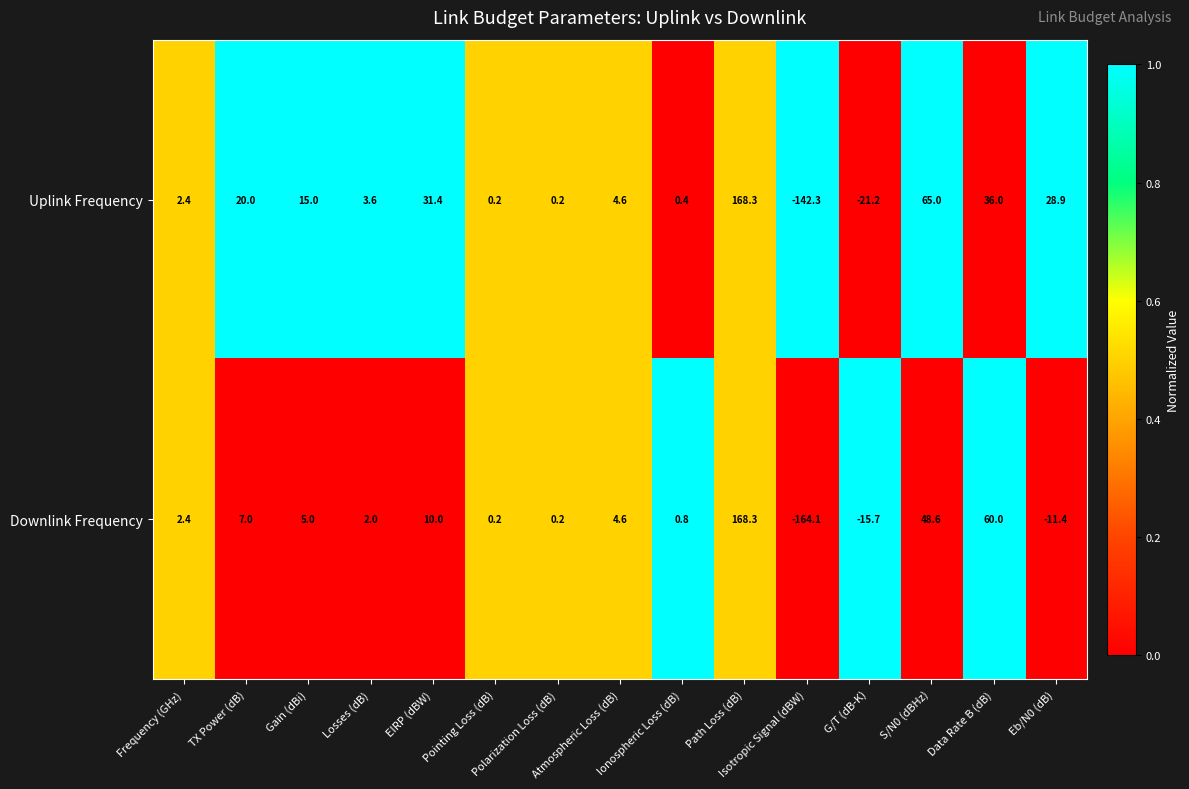

How many series are shown in this chart?

2